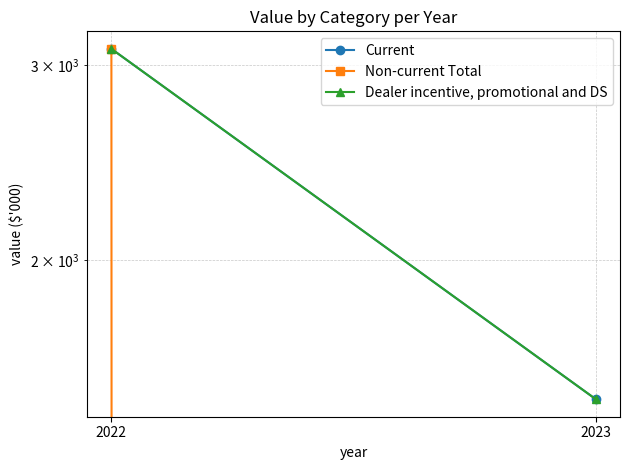

How many distinct data groups are displayed?

3